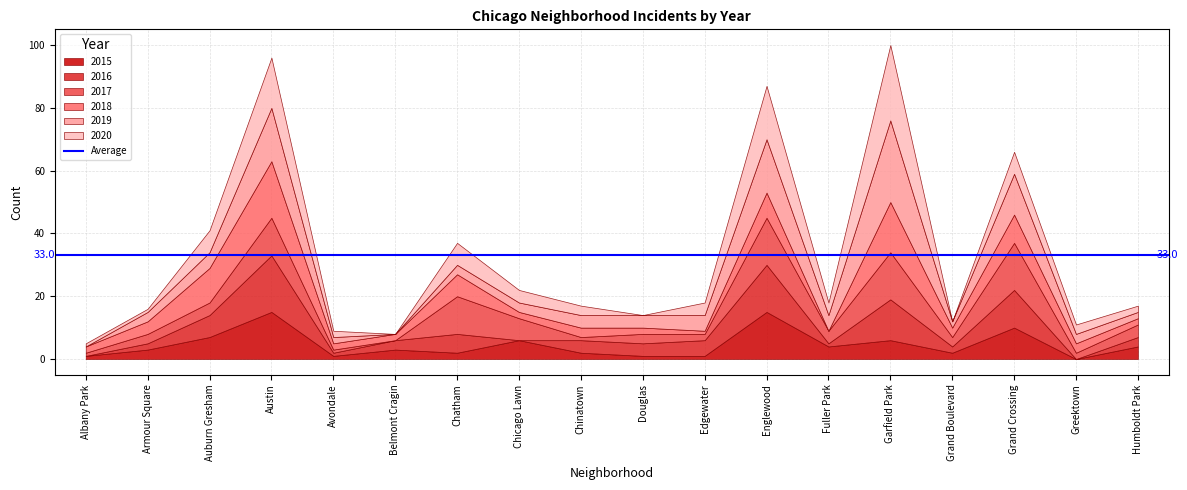

Reading right to left, extract all data points from this chart.

2015: Humboldt Park=4	Greektown=0	Grand Crossing=10	Grand Boulevard=2	Garfield Park=6	Fuller Park=4	Englewood=15	Edgewater=1	Douglas=1	Chinatown=2	Chicago Lawn=6	Chatham=2	Belmont Cragin=3	Avondale=1	Austin=15	Auburn Gresham=7	Armour Square=3	Albany Park=1
2016: Humboldt Park=3	Greektown=0	Grand Crossing=12	Grand Boulevard=2	Garfield Park=13	Fuller Park=1	Englewood=15	Edgewater=5	Douglas=4	Chinatown=4	Chicago Lawn=0	Chatham=6	Belmont Cragin=3	Avondale=1	Austin=18	Auburn Gresham=7	Armour Square=2	Albany Park=0
2017: Humboldt Park=4	Greektown=2	Grand Crossing=15	Grand Boulevard=3	Garfield Park=15	Fuller Park=4	Englewood=15	Edgewater=2	Douglas=3	Chinatown=1	Chicago Lawn=7	Chatham=12	Belmont Cragin=0	Avondale=1	Austin=12	Auburn Gresham=4	Armour Square=3	Albany Park=1
2018: Humboldt Park=2	Greektown=3	Grand Crossing=9	Grand Boulevard=3	Garfield Park=16	Fuller Park=0	Englewood=8	Edgewater=1	Douglas=2	Chinatown=3	Chicago Lawn=2	Chatham=7	Belmont Cragin=2	Avondale=2	Austin=18	Auburn Gresham=11	Armour Square=4	Albany Park=2
2019: Humboldt Park=2	Greektown=3	Grand Crossing=13	Grand Boulevard=2	Garfield Park=26	Fuller Park=5	Englewood=17	Edgewater=5	Douglas=4	Chinatown=4	Chicago Lawn=3	Chatham=3	Belmont Cragin=0	Avondale=2	Austin=17	Auburn Gresham=5	Armour Square=3	Albany Park=0
2020: Humboldt Park=2	Greektown=3	Grand Crossing=7	Grand Boulevard=0	Garfield Park=24	Fuller Park=4	Englewood=17	Edgewater=4	Douglas=0	Chinatown=3	Chicago Lawn=4	Chatham=7	Belmont Cragin=0	Avondale=2	Austin=16	Auburn Gresham=7	Armour Square=1	Albany Park=1